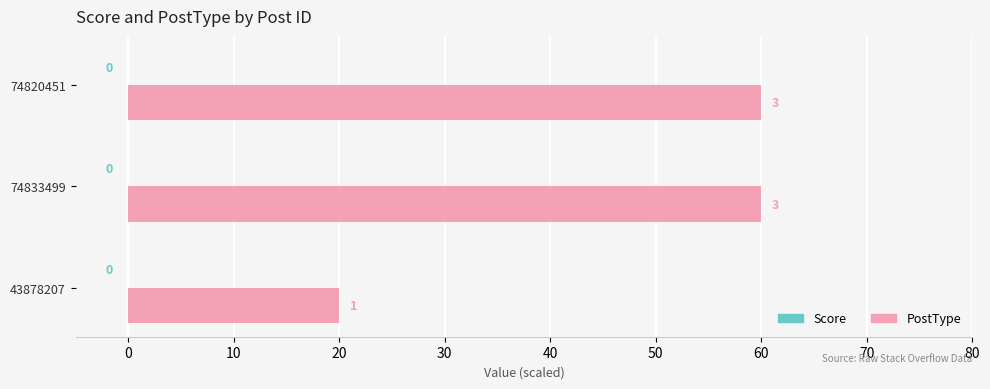

How many bars are there in total?

3